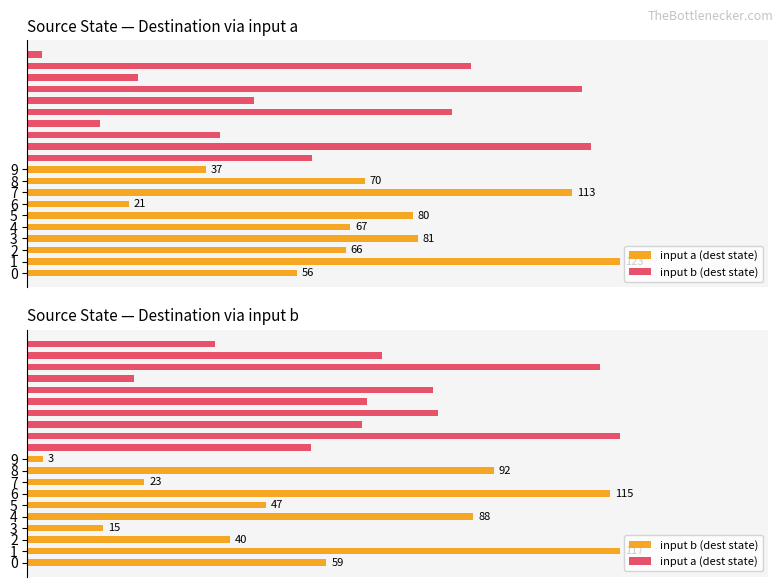

At which label does input a (dest state) reach its peak?

1